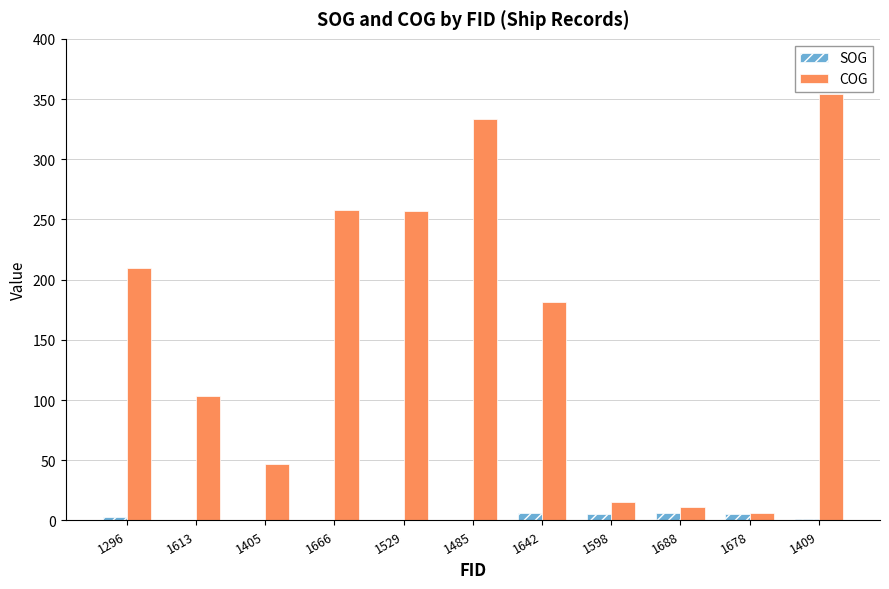

What is the sum of all SOG values?

27.8